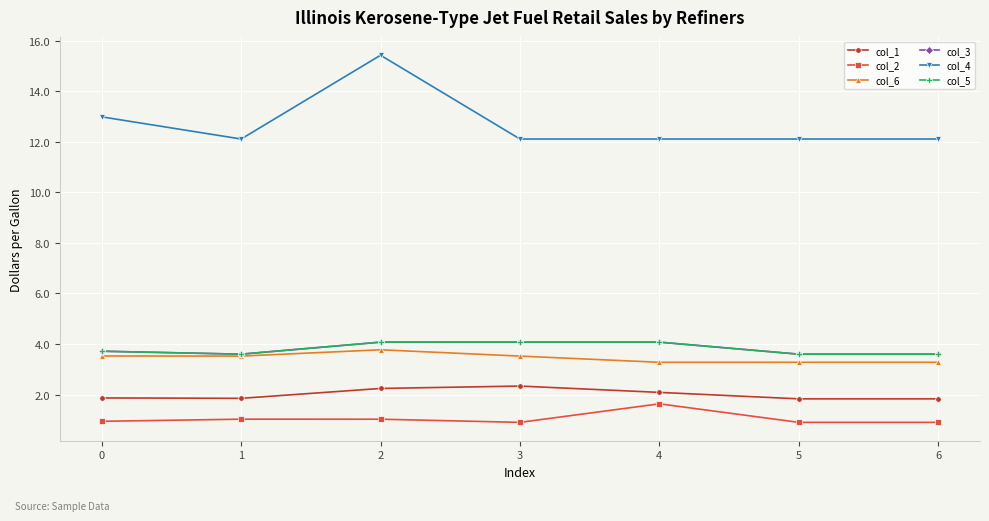

Which series has the largest total across all categories?

col_4